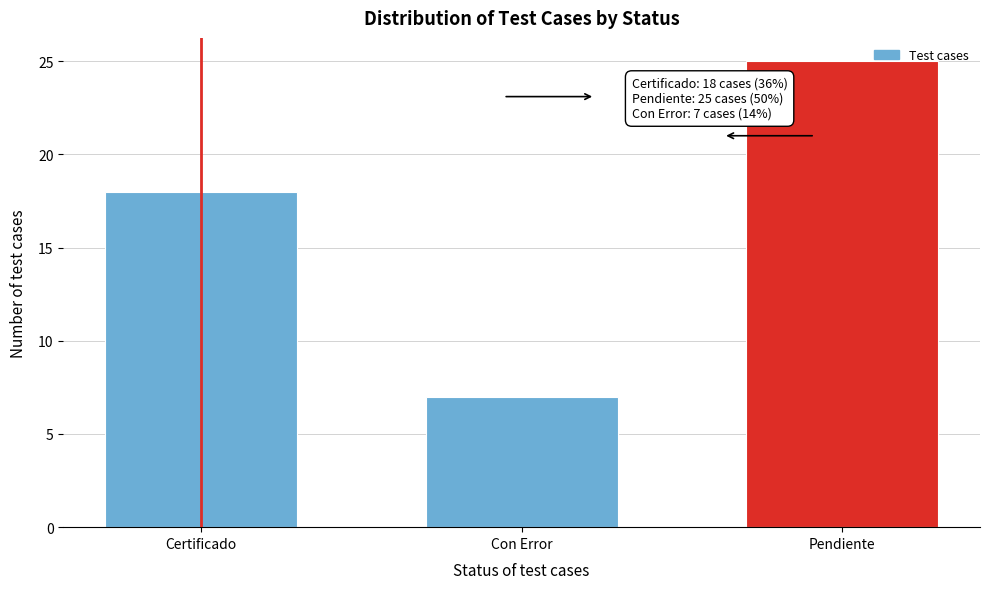

Reading right to left, transcribe all the data shown in this chart.

25	7	18